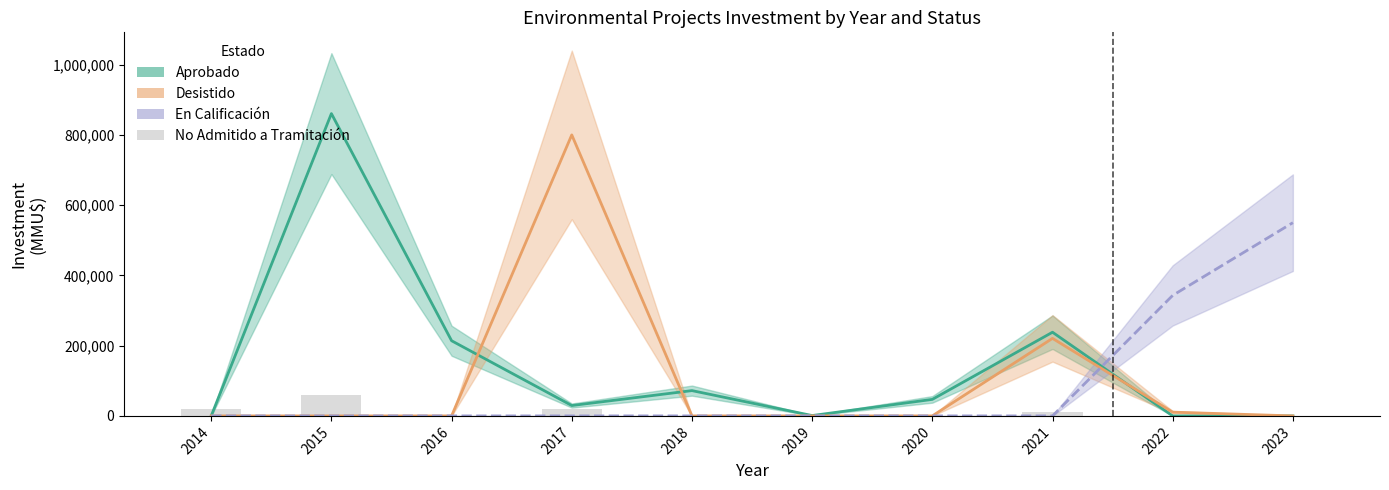

Which series has the widest spread of values?

Aprobado